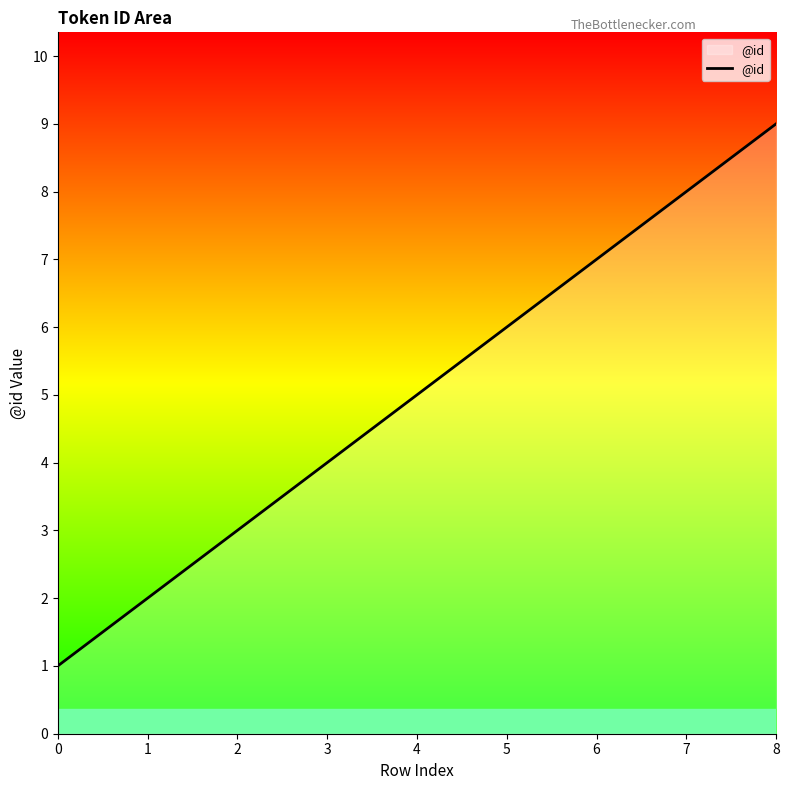

What is the ratio of the value at 7 to the value at 1?

4.0